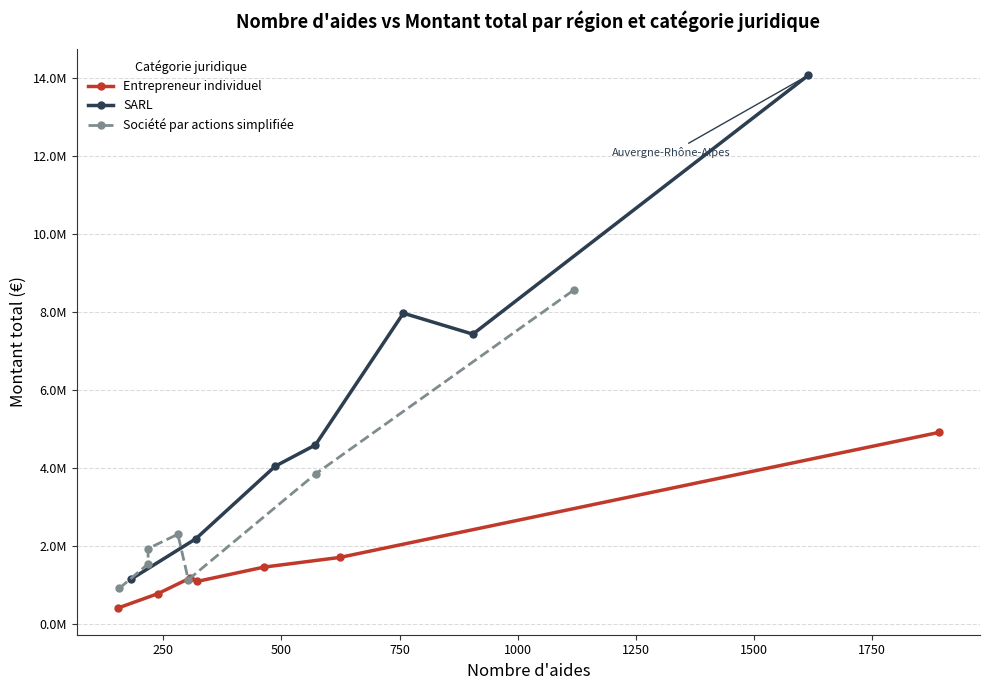

True or false: Société par actions simplifiée and SARL cross at least once.

False